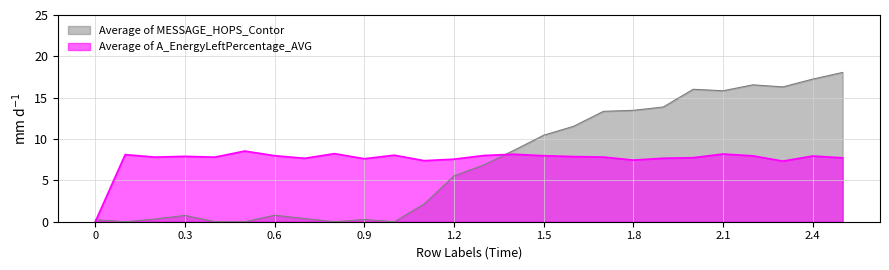

Does the chart display data point markers on the line(s)?

No